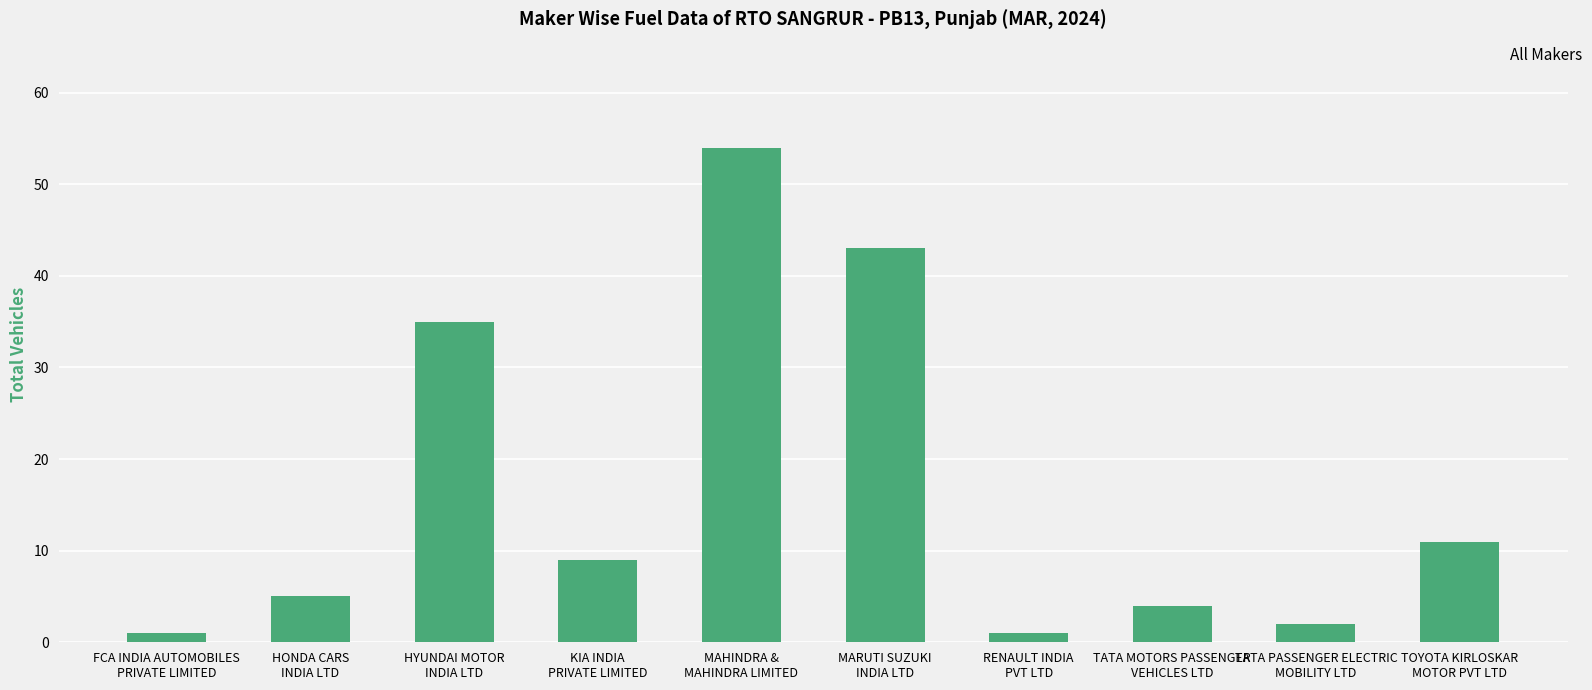

Is it true that the value at KIA INDIA
PRIVATE LIMITED is 9?

True